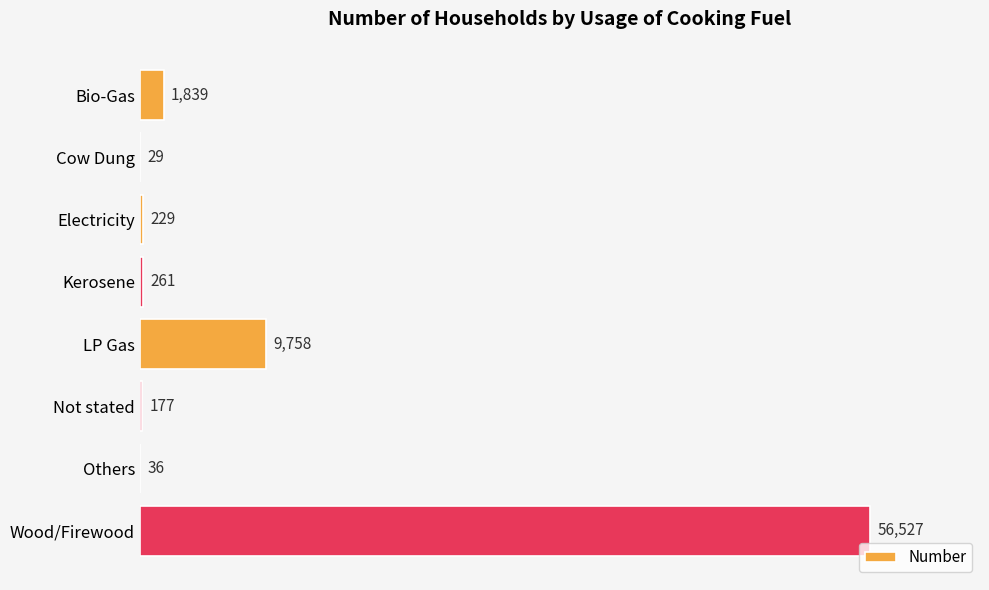

Read the value at LP Gas, to the nearest 100.

9800